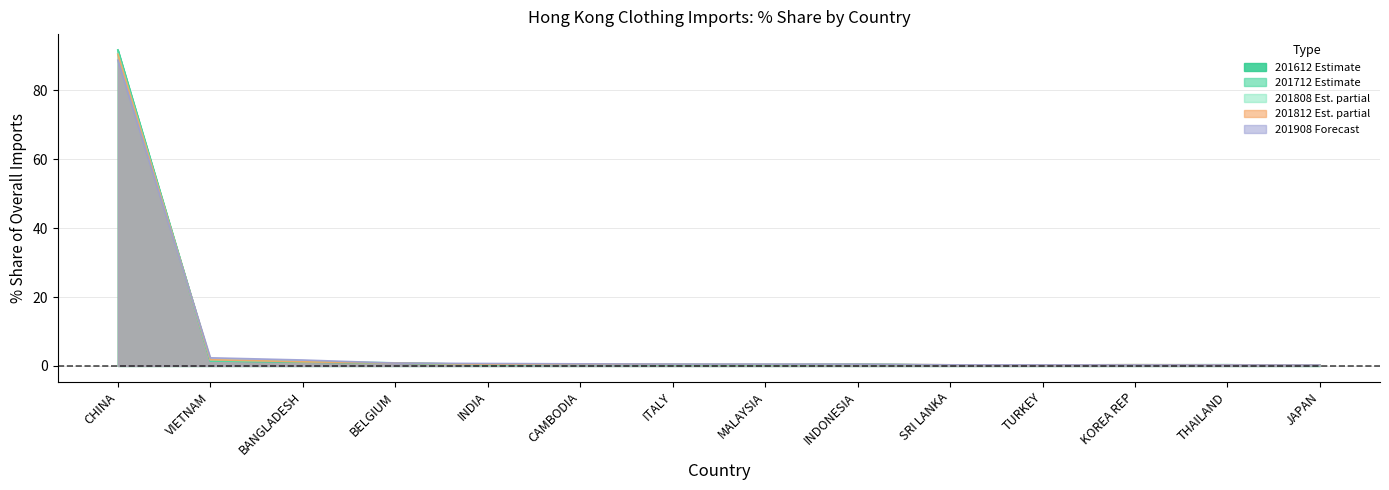

Where is the first local minimum for 201808_% Share?

INDIA